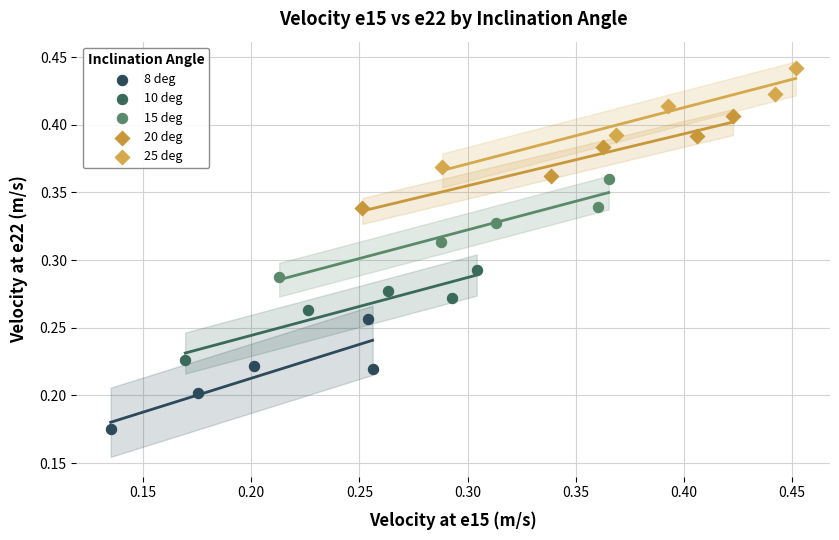

Which series contains the highest Y value?

25 deg